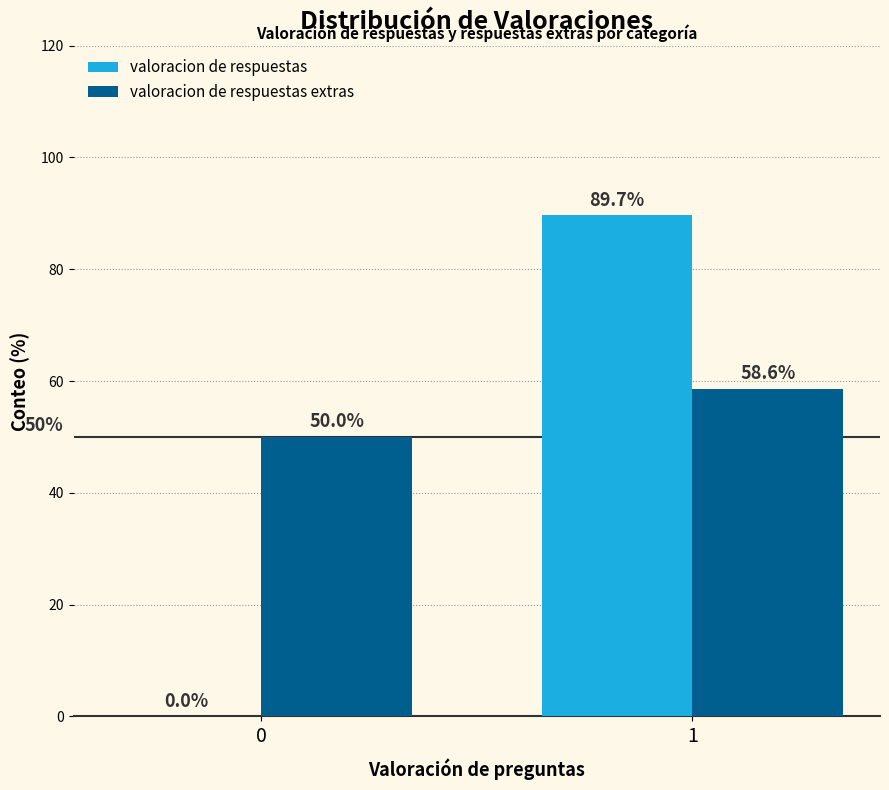

Between 0 and 1, which series saw the biggest shift?

valoracion de respuestas